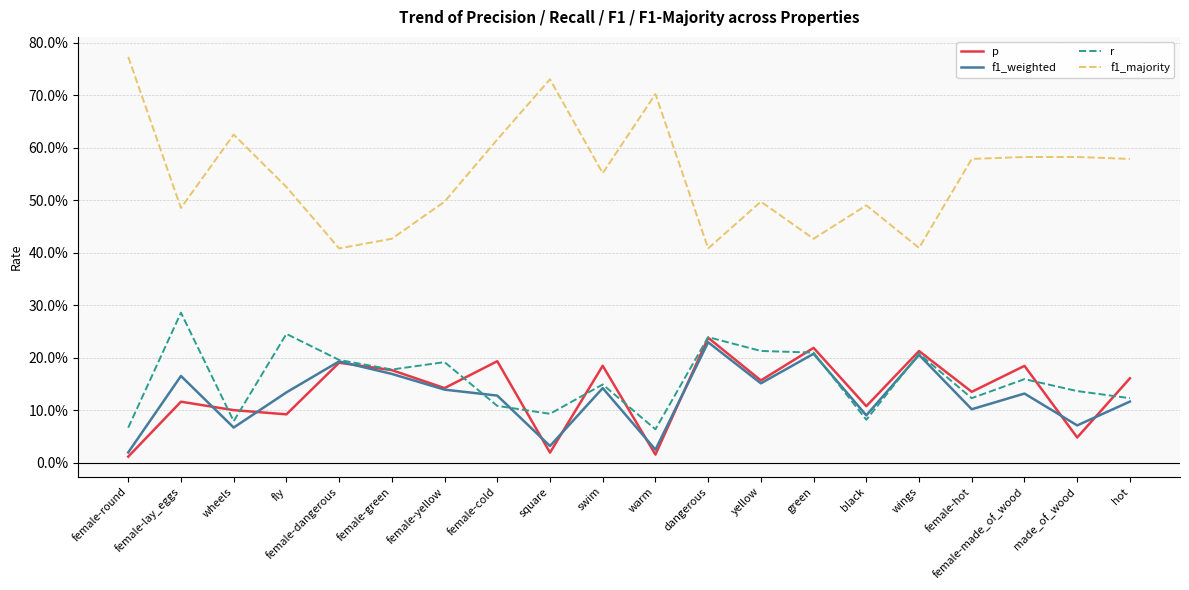

Is it true that r equals 0.1 at wheels?

False